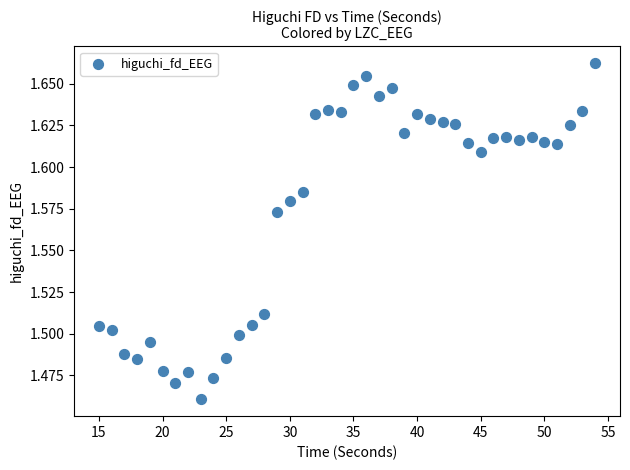

What is the range of X values (max minus min)?

39.0